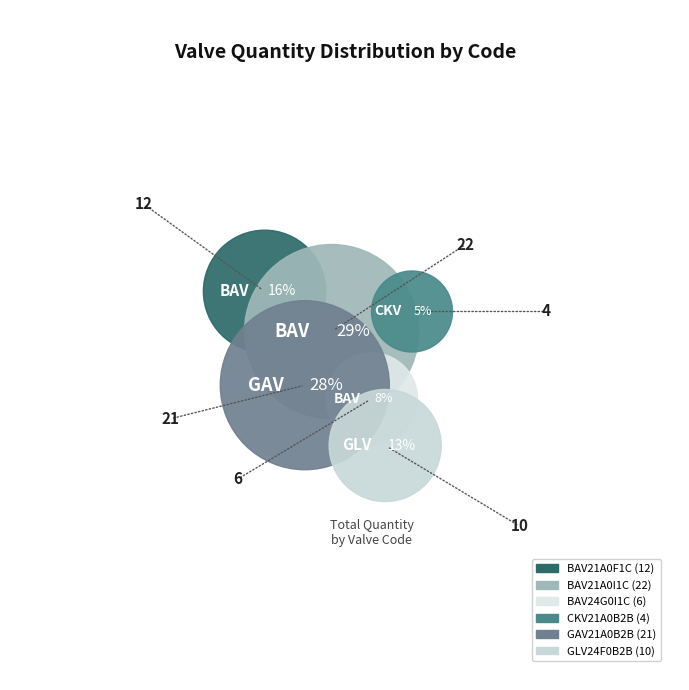

What is the ratio of the value at BAV21A0I1C to the value at CKV21A0B2B?

5.5